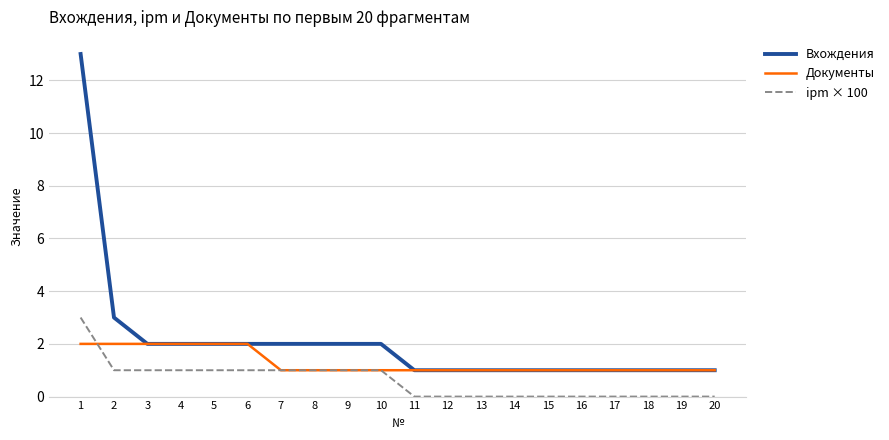

What is the maximum value shown in the chart?

13